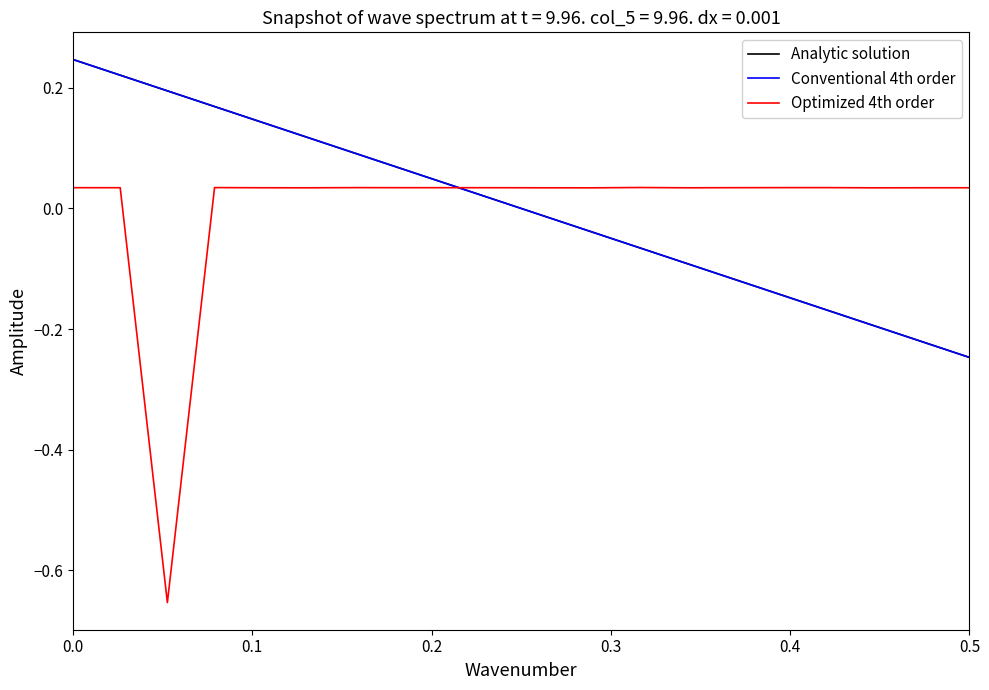

Which series has the largest range (max minus min)?

Optimized 4th order